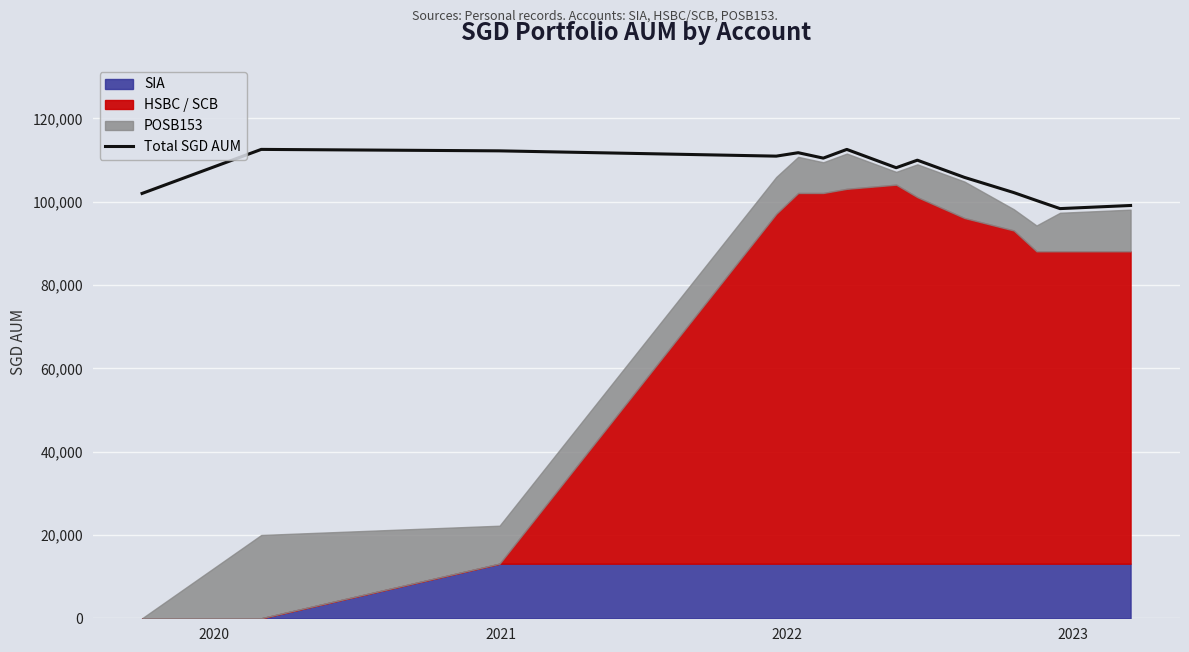

What is the average value?

106899.1